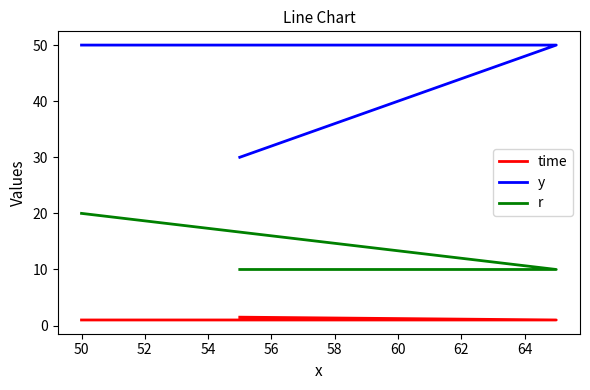

Reading left to right, transcribe all the data shown in this chart.

time: 1.0	1.0	1.5
y: 50.0	50.0	30.0
r: 20.0	10.0	10.0